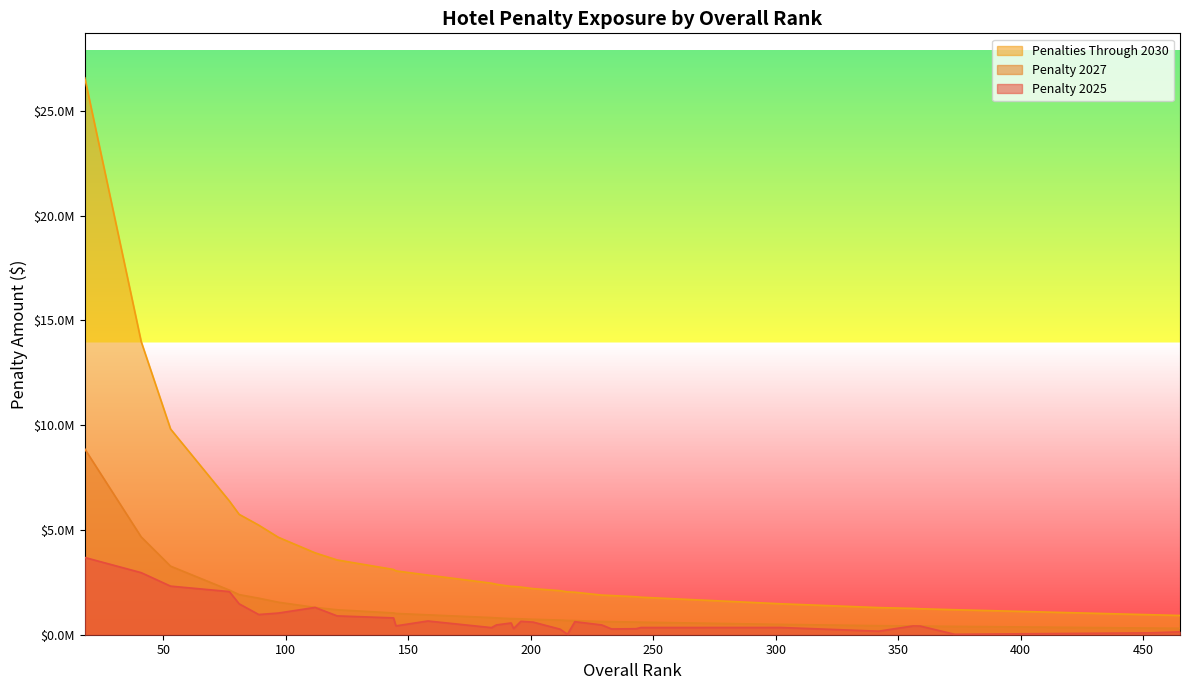

Rank the categories by penalty_2025 value from highest to lowest.

18, 41, 53, 77, 81, 112, 97, 89, 121, 144, 158, 196, 218, 201, 192, 186, 229, 145, 356, 359, 302, 245, 184, 193, 243, 233, 212, 342, 465, 453, 373, 215